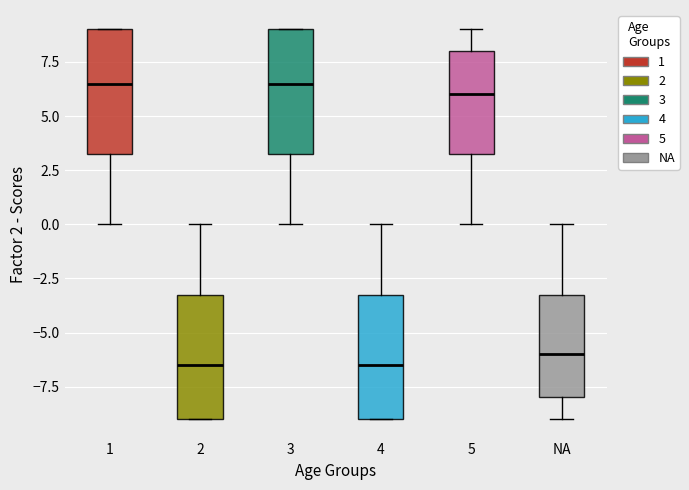

Reading left to right, read every box against the y-axis: the position of its median line, the range the box covers, and the ends of its whiskers. The values are not printed on the chart, so give them approximately, as read against the axis.

1: median 6.5, box 3.5 to 9.0, whiskers 0.0 to 9.0
2: median -6.5, box -9.0 to -3.0, whiskers -9.0 to 0.0
3: median 6.5, box 3.5 to 9.0, whiskers 0.0 to 9.0
4: median -6.5, box -9.0 to -3.0, whiskers -9.0 to 0.0
5: median 6.0, box 3.5 to 8.0, whiskers 0.0 to 9.0
NA: median -6.0, box -8.0 to -3.0, whiskers -9.0 to 0.0